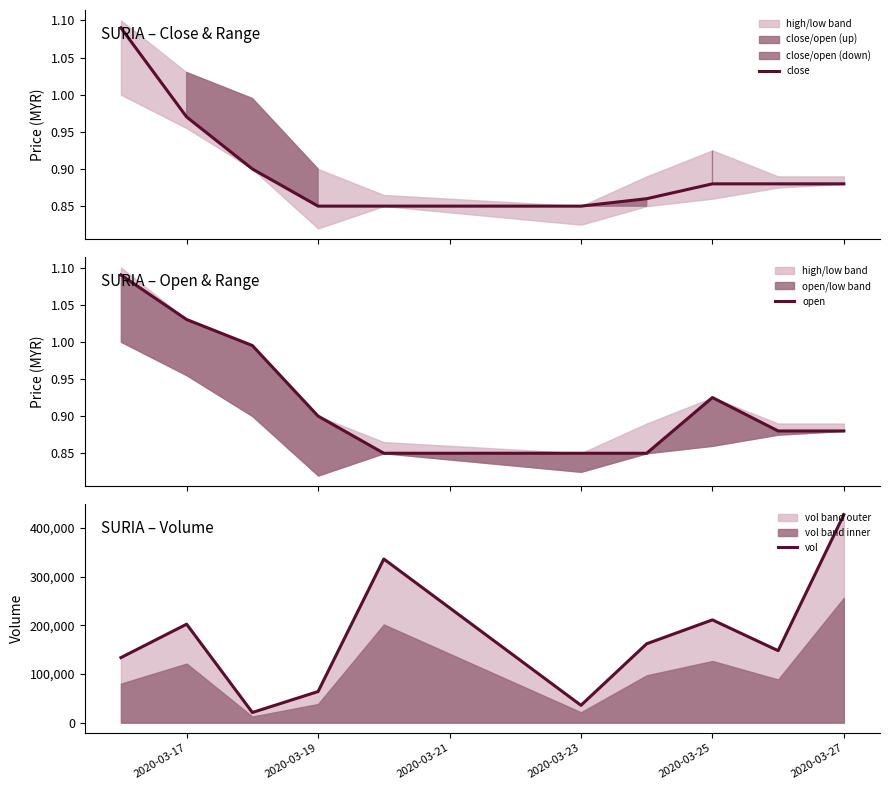

The value of vol at 8 is 229788.7. True or false?

False